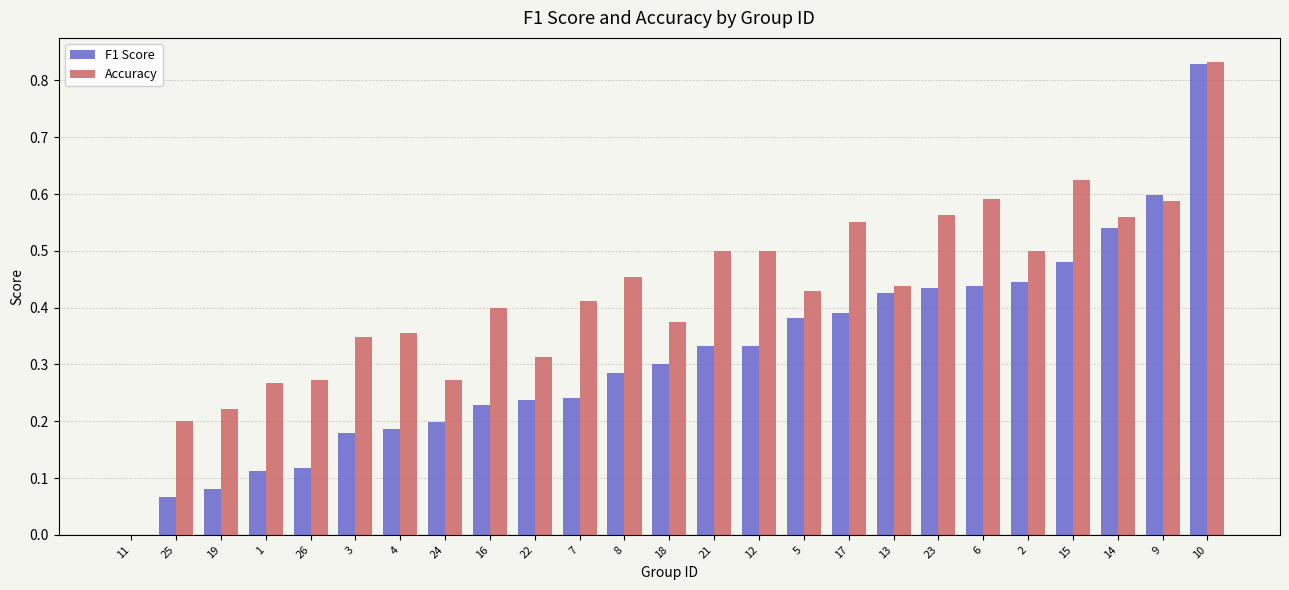

Which series changed the most between 1 and 23?

F1 Score